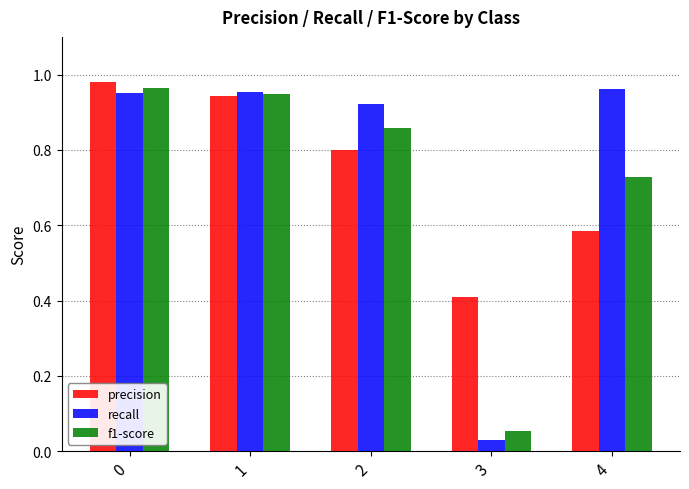

Which series has the widest spread of values?

recall